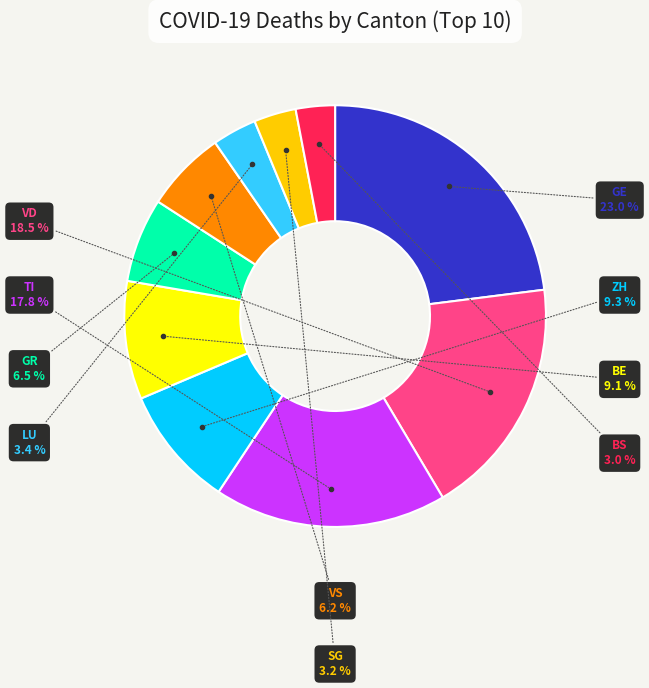

Does any single category account for the majority?

No